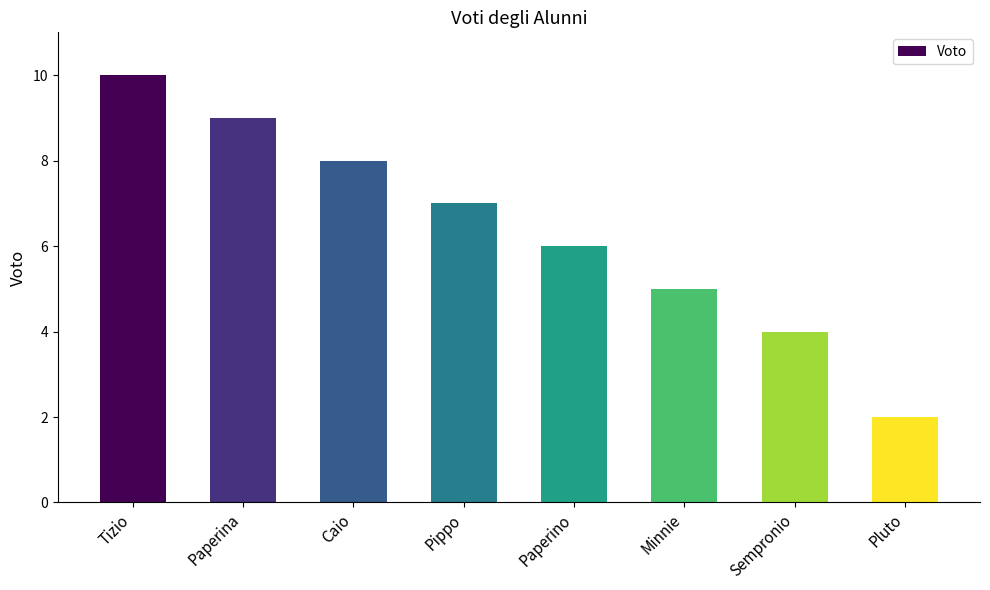

What is the approximate value at Paperino?

6